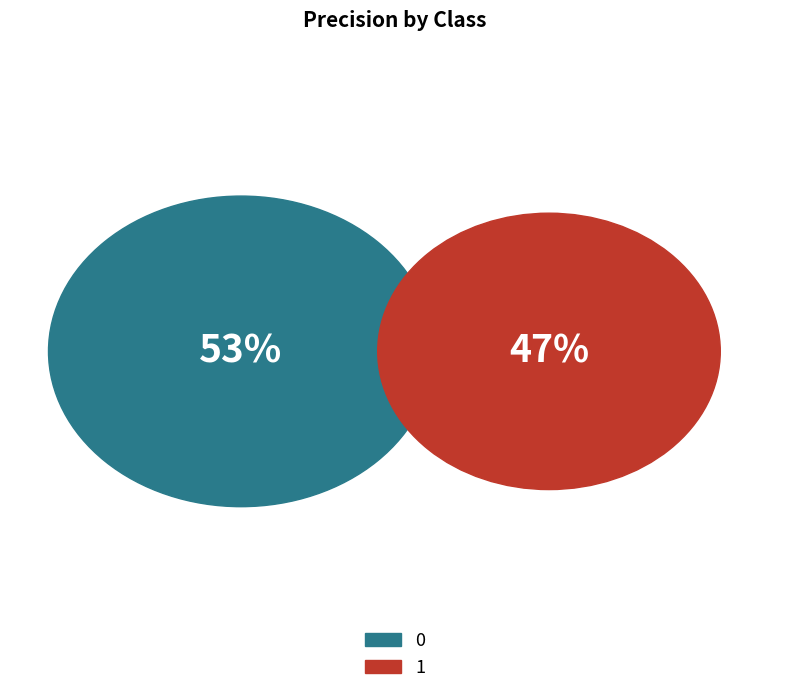

Rank the categories by value from lowest to highest.

1, 0